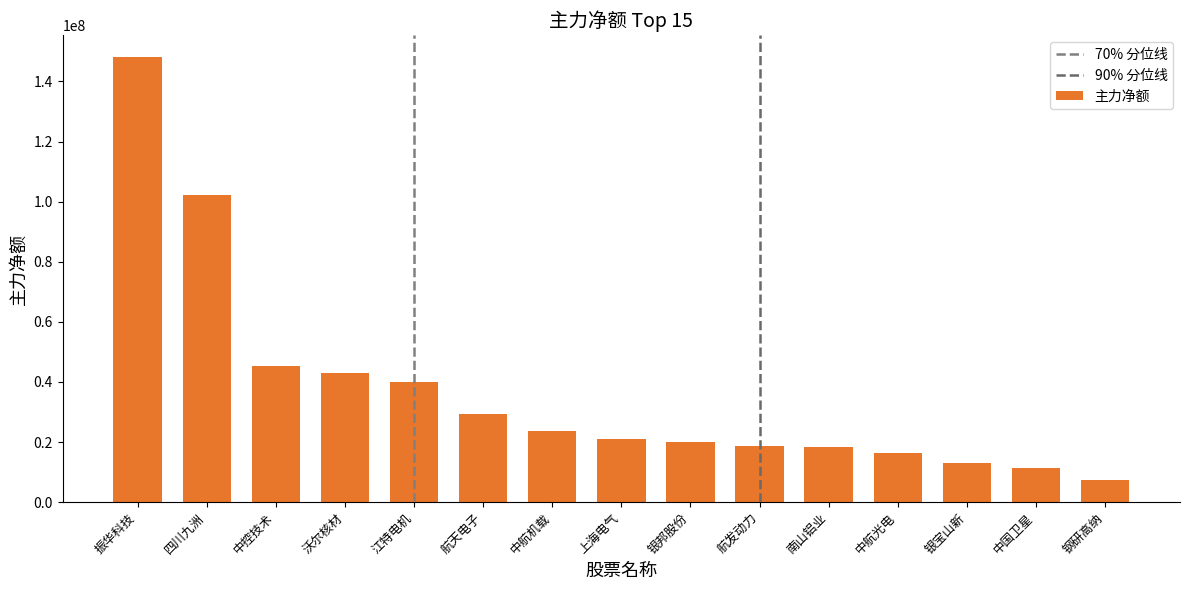

Reading left to right, transcribe all the data shown in this chart.

振华科技=148031105	四川九洲=102202089	中控技术=45287844	沃尔核材=42849280	江特电机=39912996	航天电子=29449325	中航机载=23642906	上海电气=20936649	银邦股份=19953509	航发动力=18771389	南山铝业=18438260	中航光电=16477459	银宝山新=13155591	中国卫星=11232731	钢研高纳=7268185